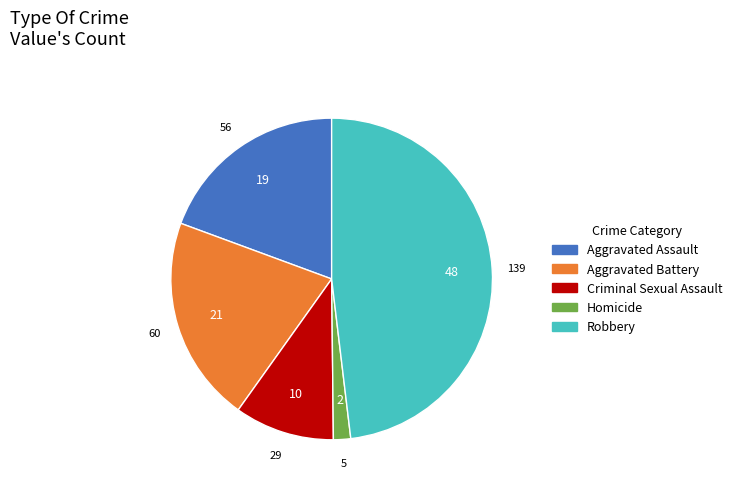

Is Aggravated Battery the majority of the pie?

No